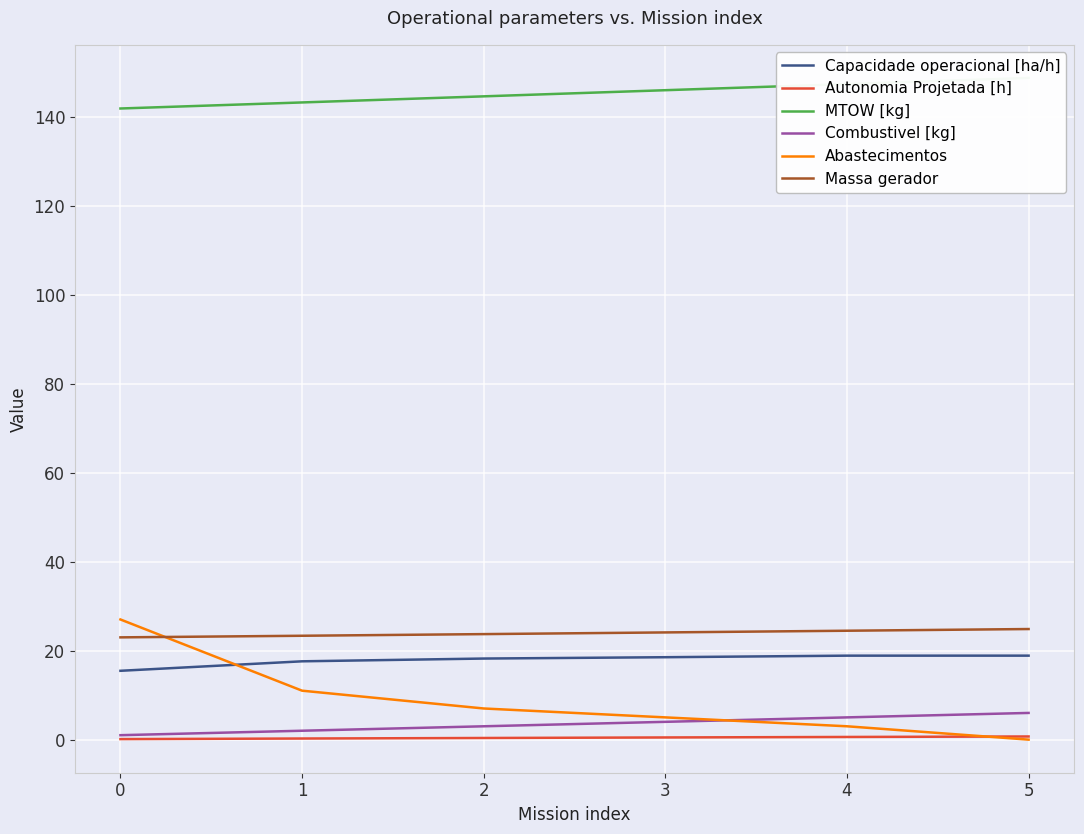

How many values in the MTOW [kg] series are below 145?

3